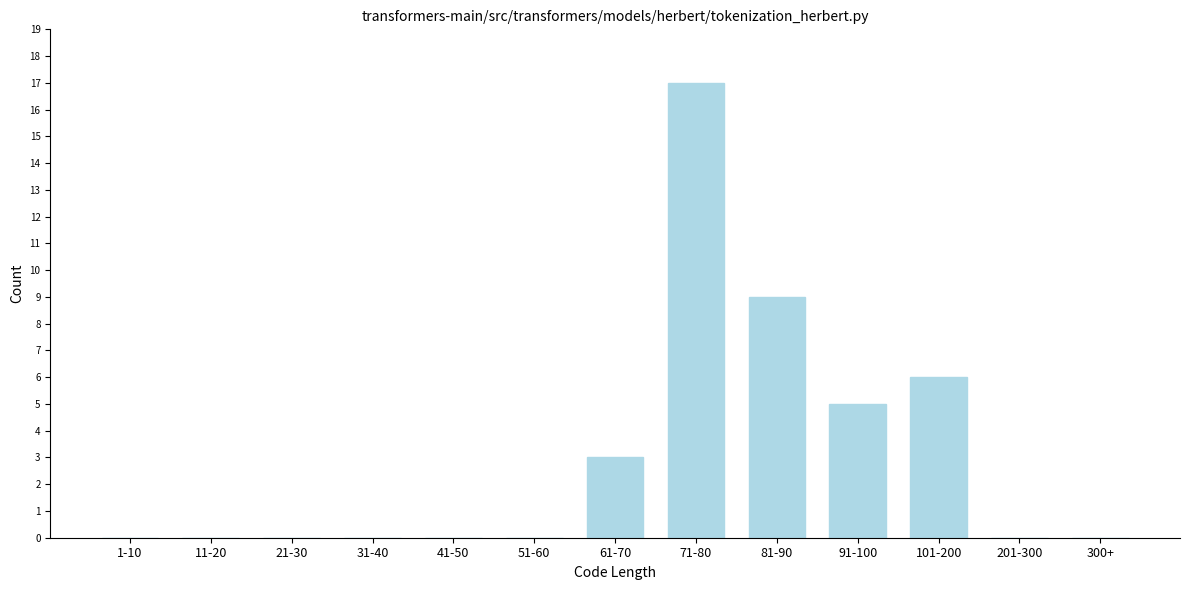

Reading left to right, list all the values displayed in this chart.

1-10=0	11-20=0	21-30=0	31-40=0	41-50=0	51-60=0	61-70=3	71-80=17	81-90=9	91-100=5	101-200=6	201-300=0	300+=0